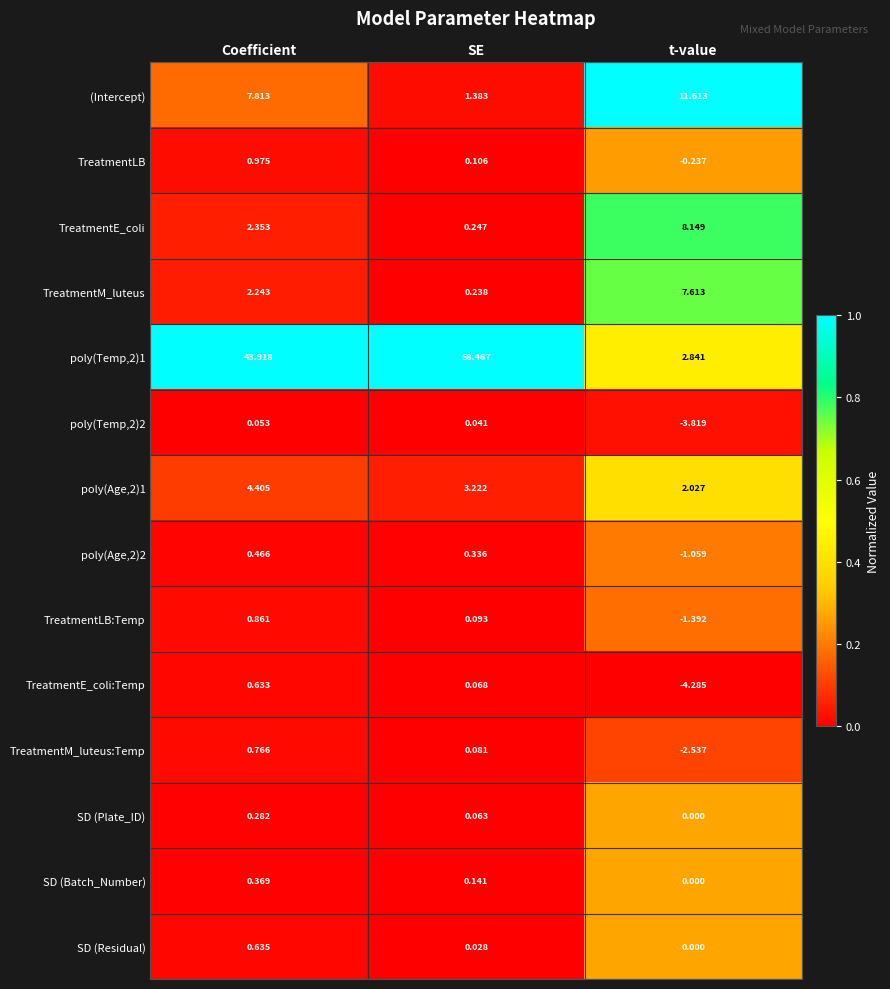

Where does the TreatmentLB series first go above 0?

Coefficient